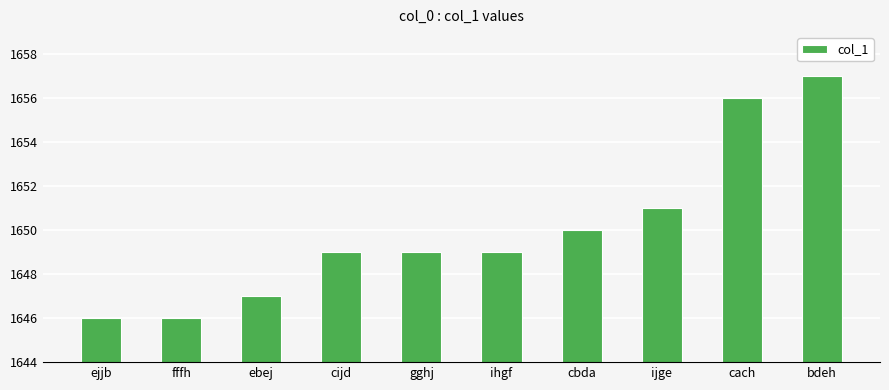

What position from the left is cach?

9